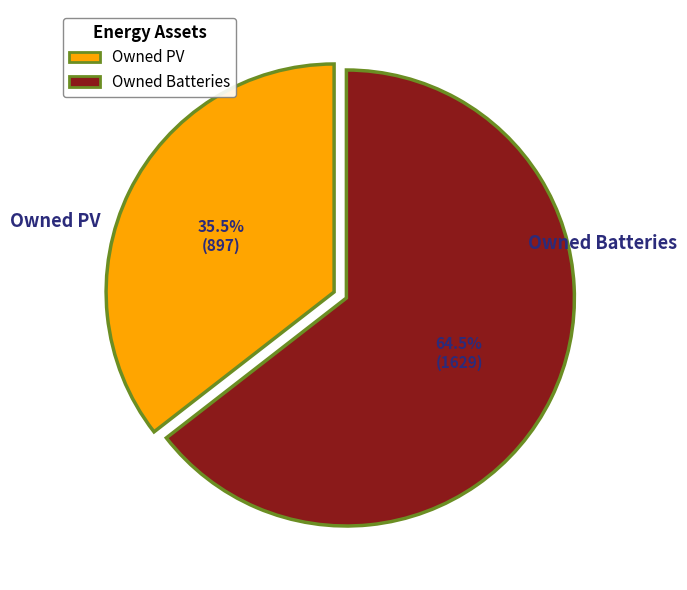

To the nearest percent, what is the average slice percentage?

50%